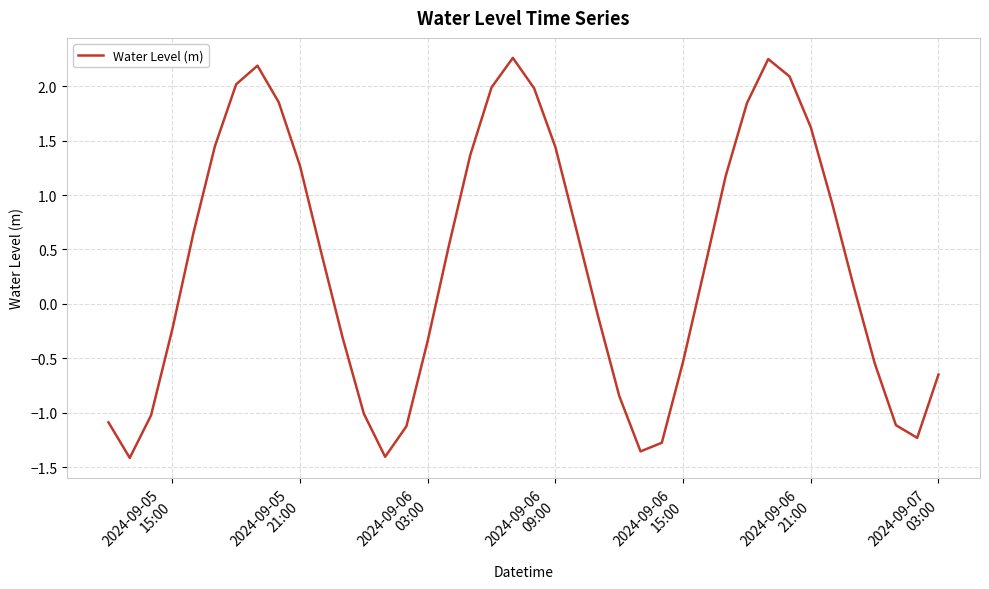

What is the difference between the maximum and minimum values?

3.7